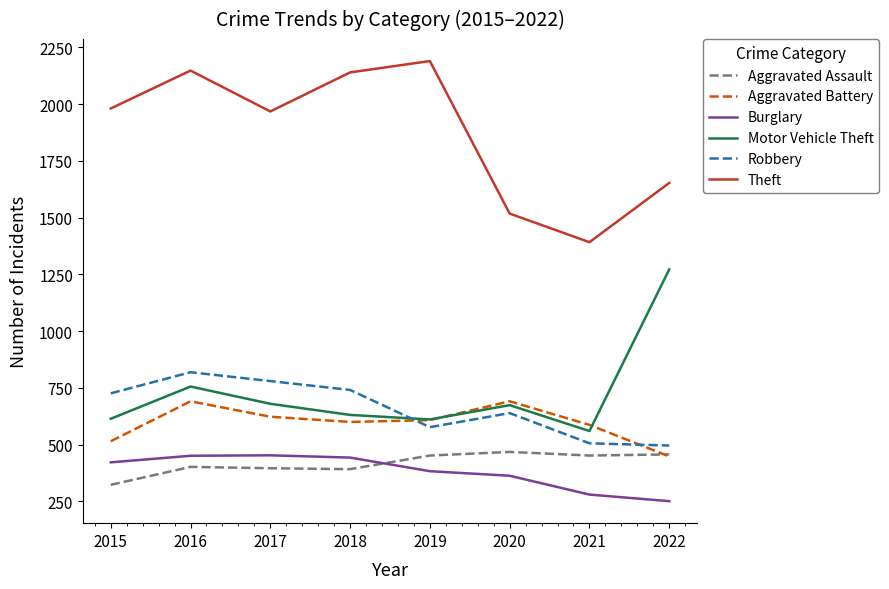

What is the difference between the maximum and second lowest values in the Burglary series?

173